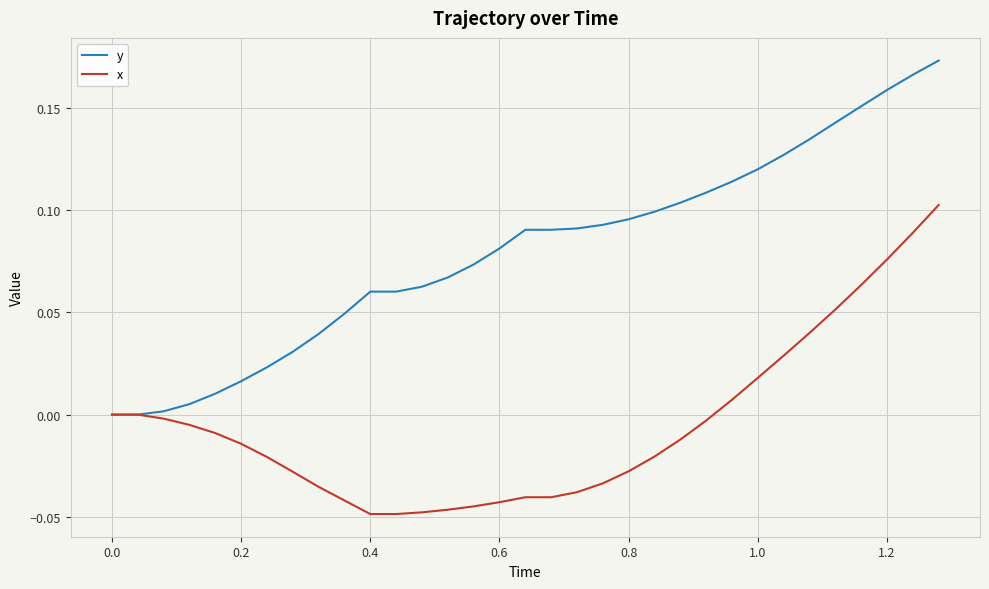

What is the sum of all x values?

-0.2